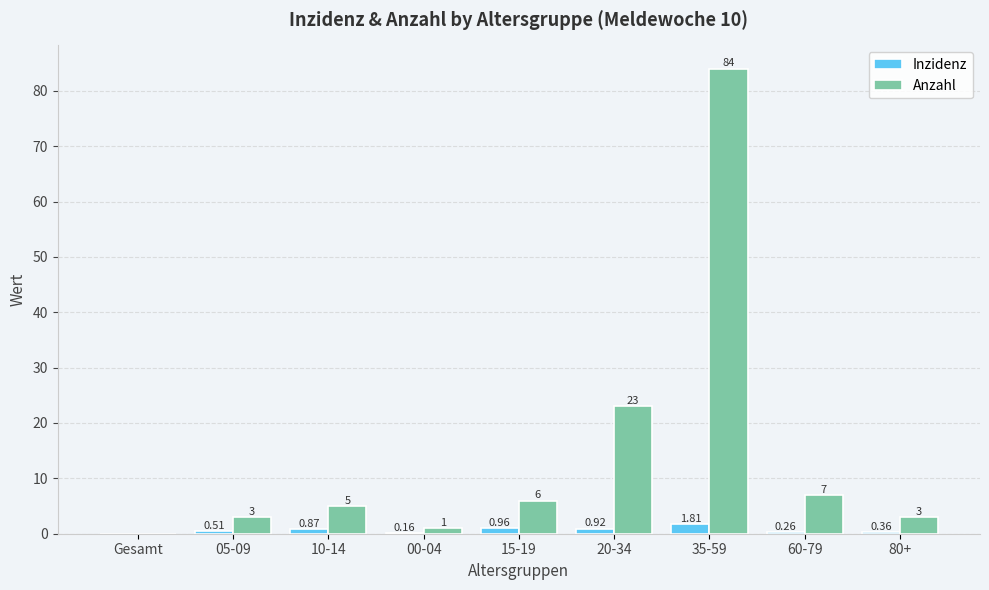

At which category is the sum across all series the highest?

35-59